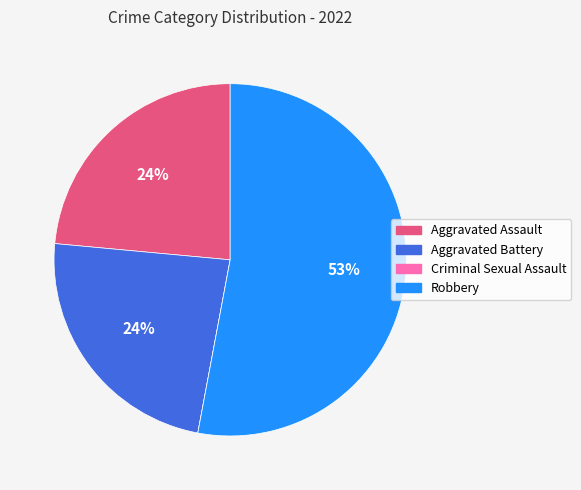

To the nearest percent, what is the difference between the Robbery and Aggravated Battery slice percentages?

29%